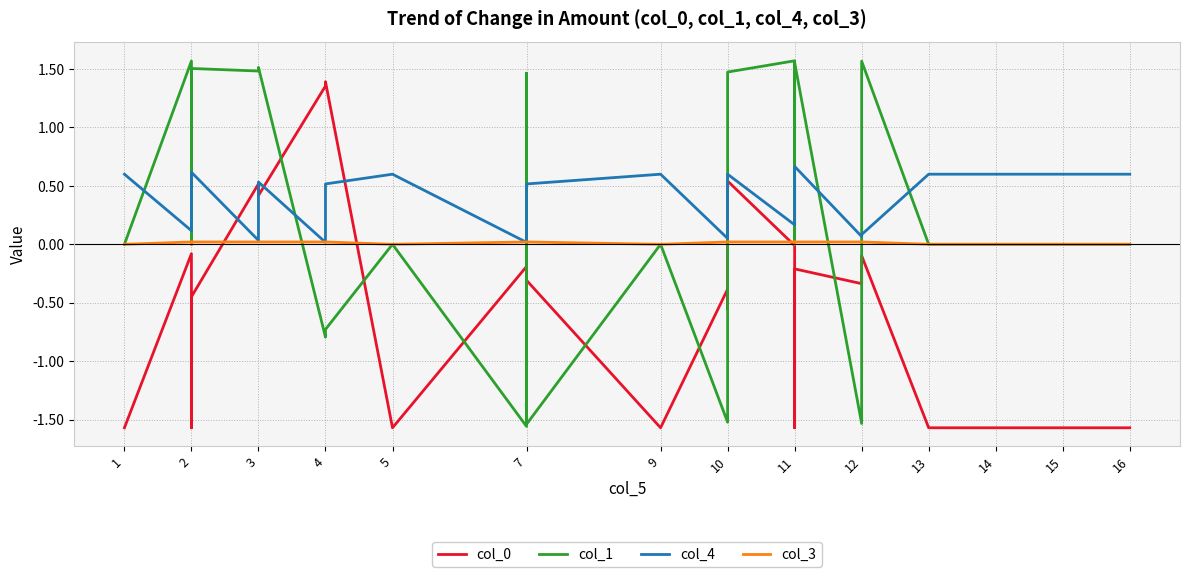

How many negative values does the col_1 series have?

7